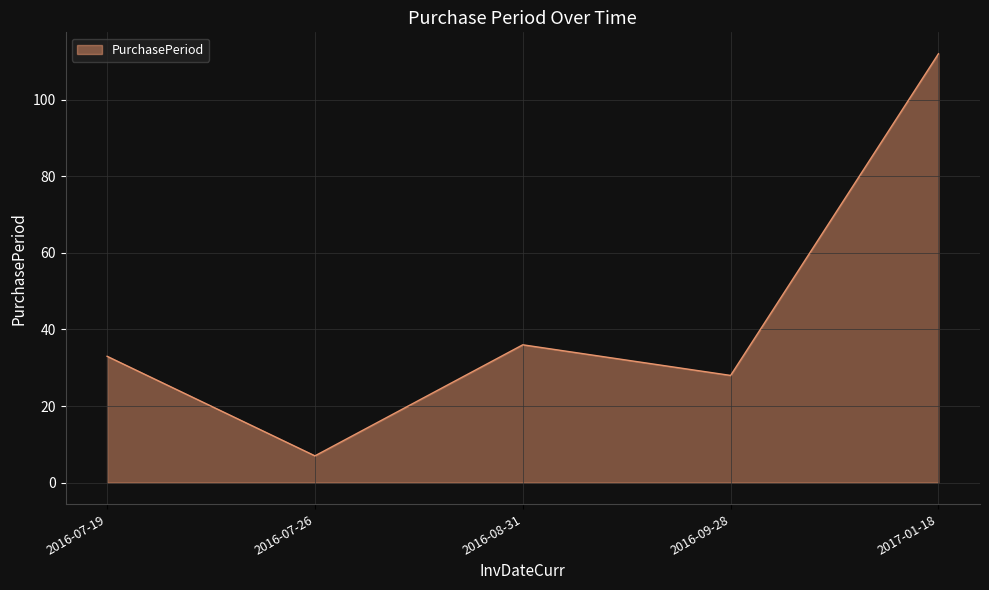

Reading left to right, transcribe all the data shown in this chart.

2016-07-19=33	2016-07-26=7	2016-08-31=36	2016-09-28=28	2017-01-18=112